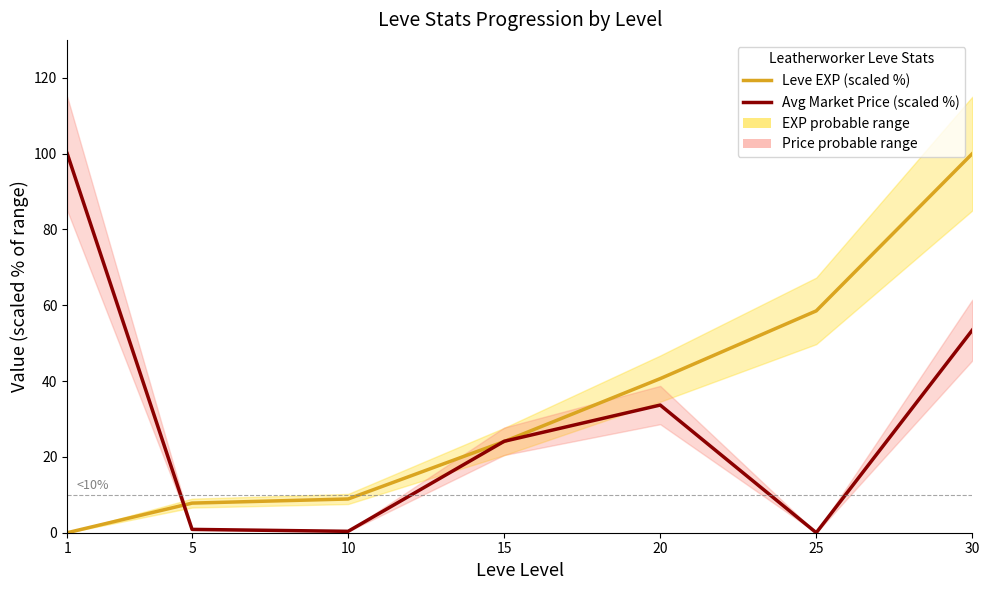

List the labels in order of Avg Market Price (scaled %) value, largest first.

1, 30, 20, 15, 5, 10, 25